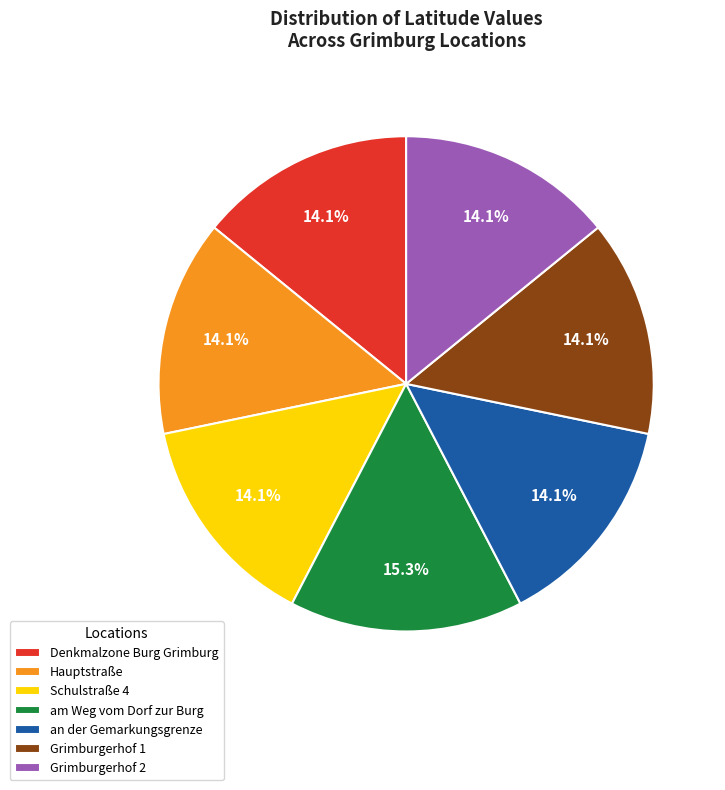

Does any single category account for the majority?

No